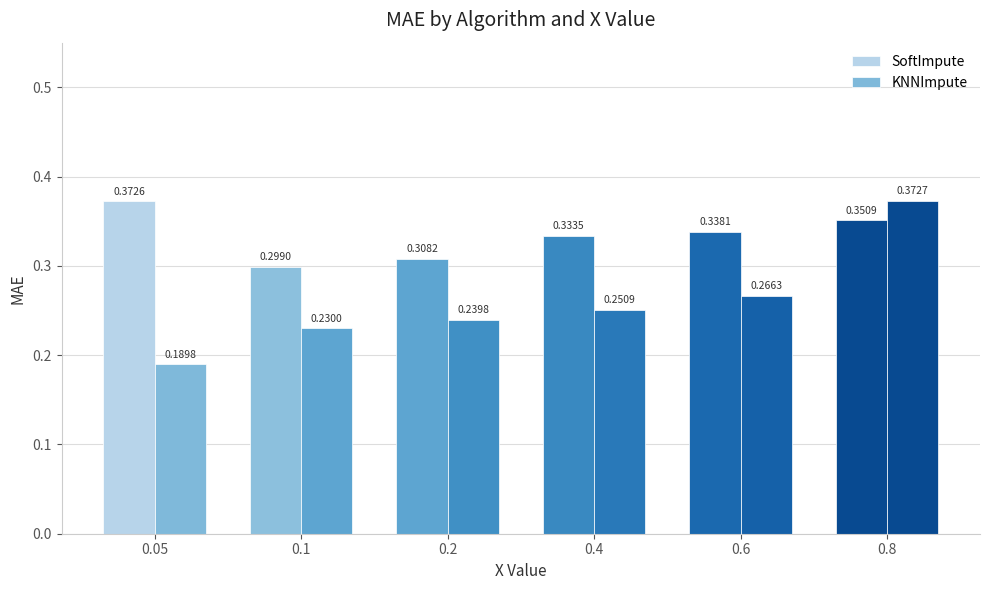

How many series are shown in this chart?

2